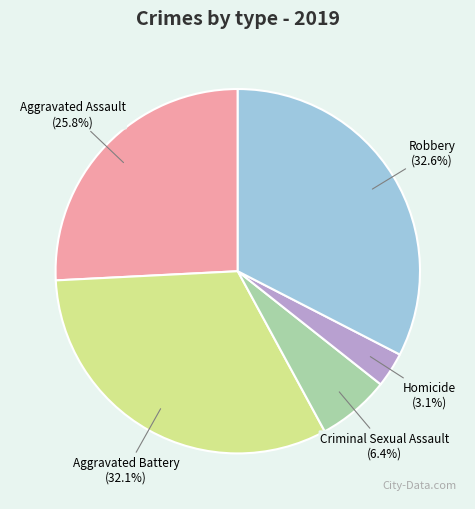

What percentage do Criminal Sexual Assault and Robbery together represent?

39.0%